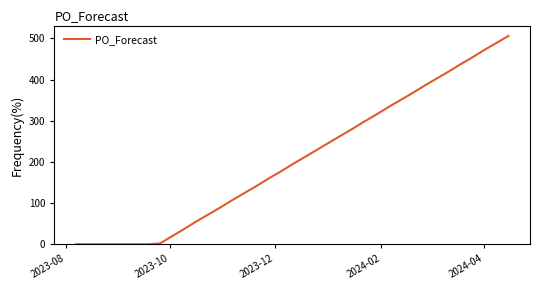

What is the greatest value displayed?

506